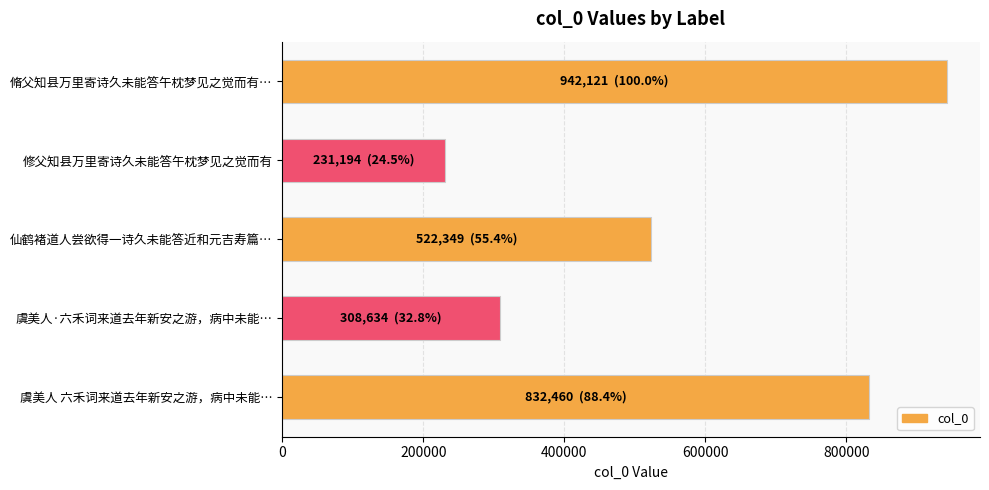

How many bars are there in total?

5